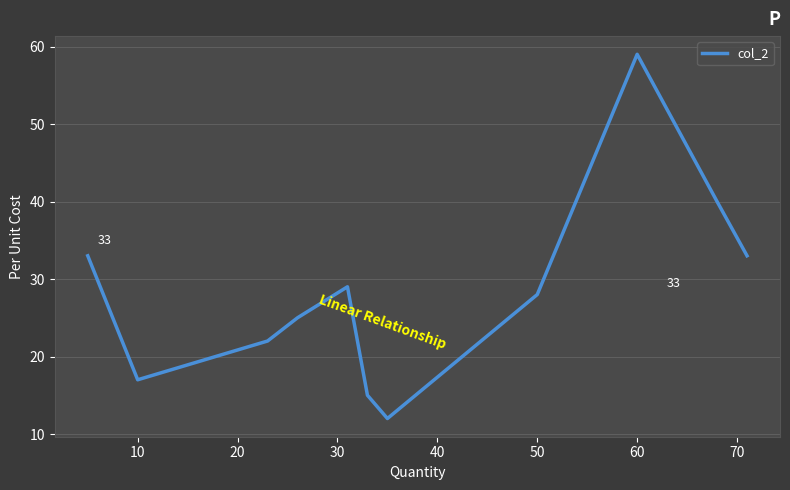

What is the difference between the maximum and minimum values?

47